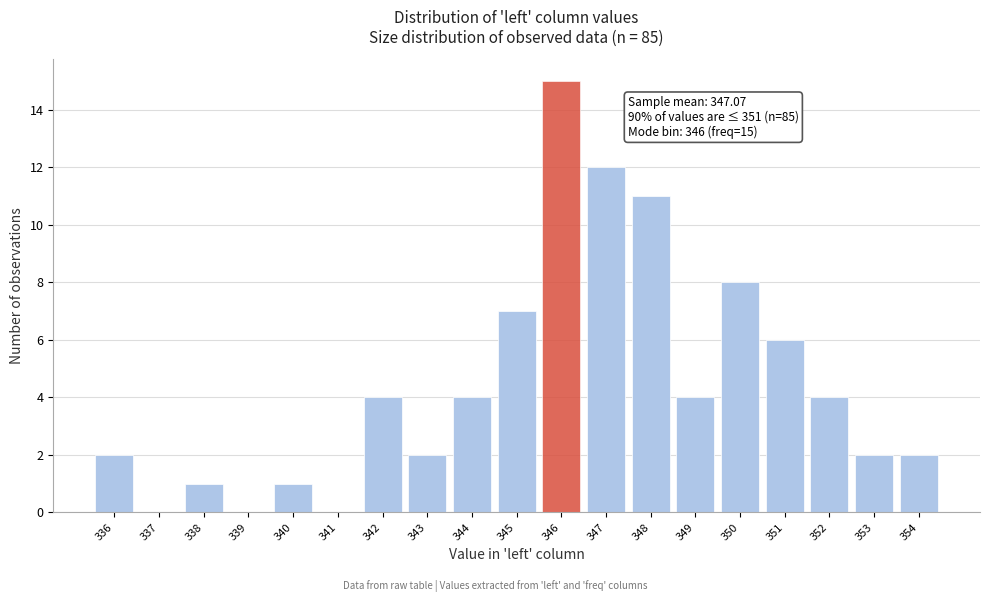

Reading left to right, list all the values displayed in this chart.

336=2	337=0	338=1	339=0	340=1	341=0	342=4	343=2	344=4	345=7	346=15	347=12	348=11	349=4	350=8	351=6	352=4	353=2	354=2